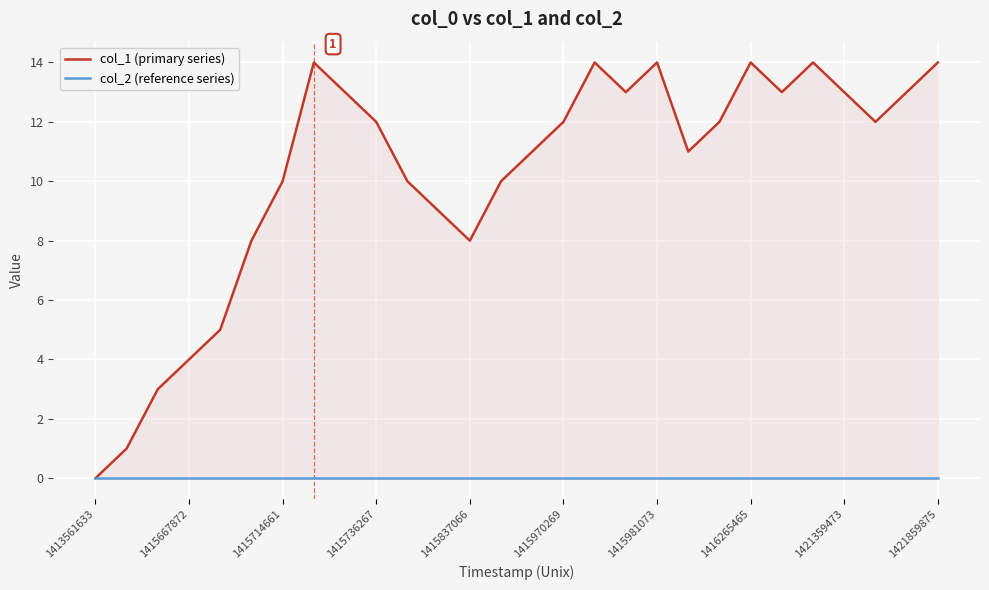

How many series are shown in this chart?

2